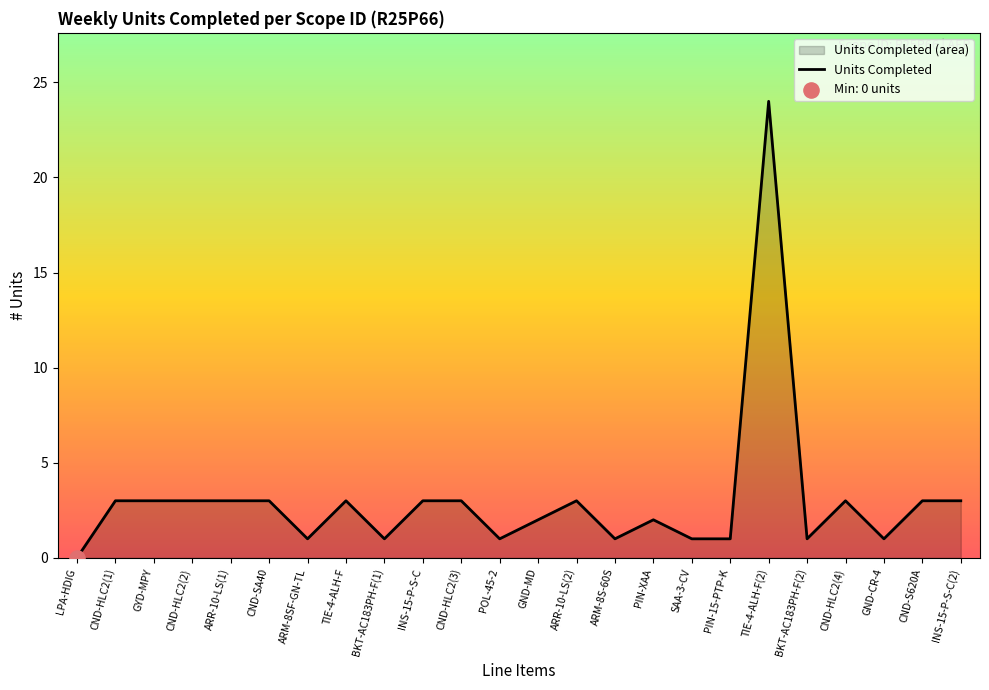

What is the change in value from POL-45-2 to ARR-10-LS(2)?

+2